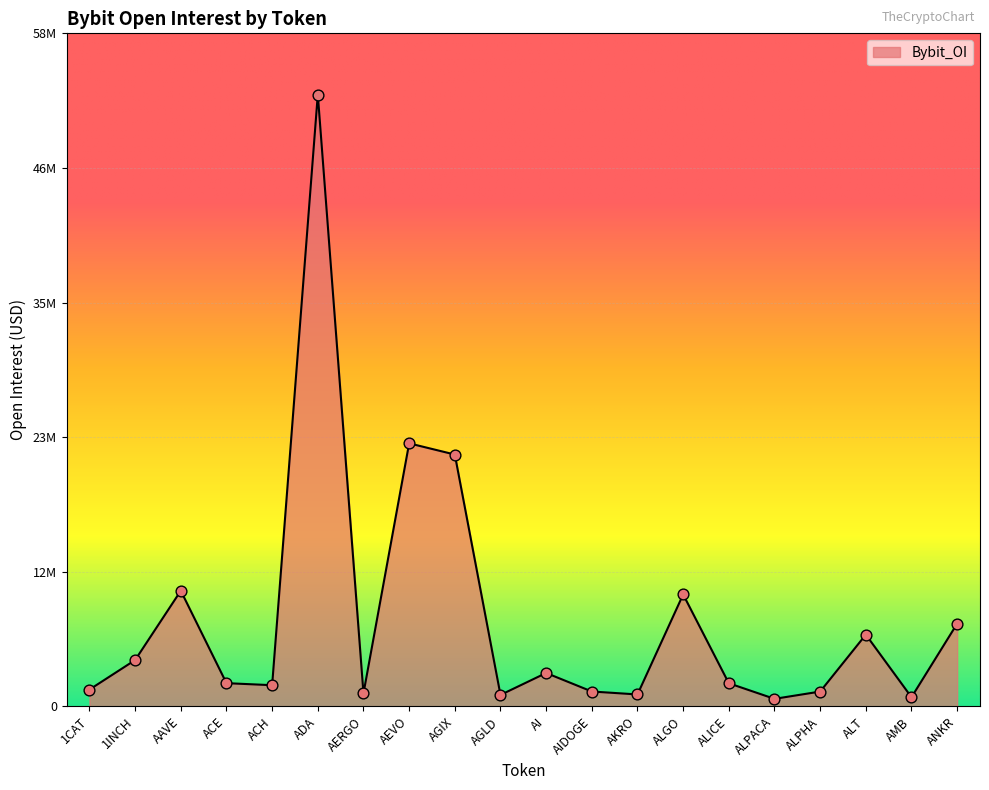

What is the ratio of the value at ALICE to the value at AKRO?

1.9